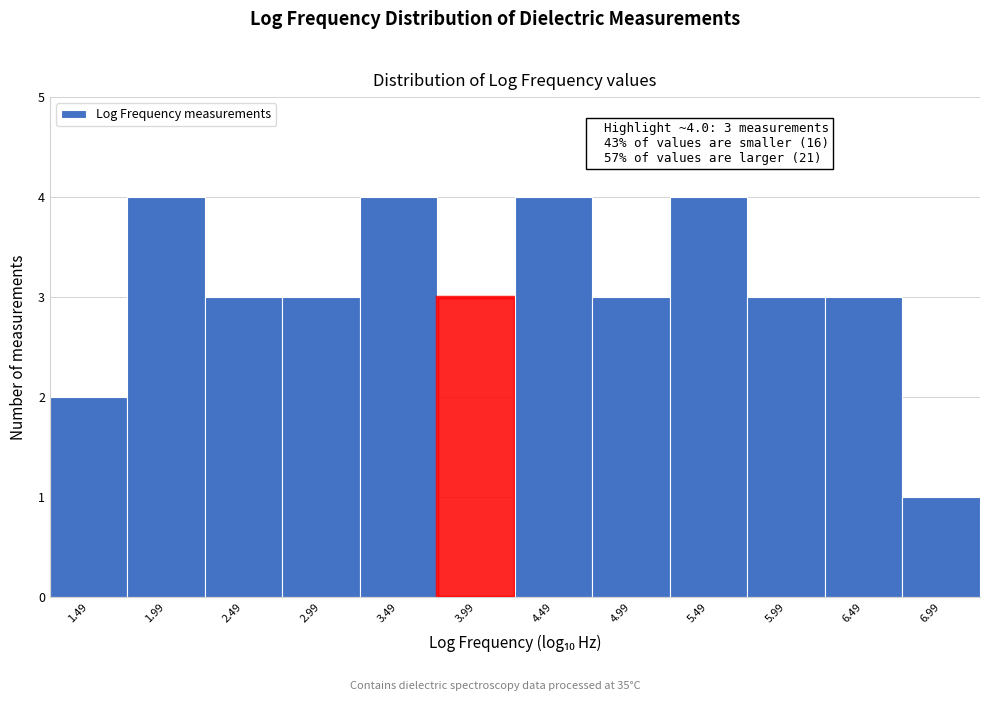

Reading right to left, what are all the values shown in this chart?

6.99=1	6.49=3	5.99=3	5.49=4	4.99=3	4.49=4	3.99=3	3.49=4	2.99=3	2.49=3	1.99=4	1.49=2